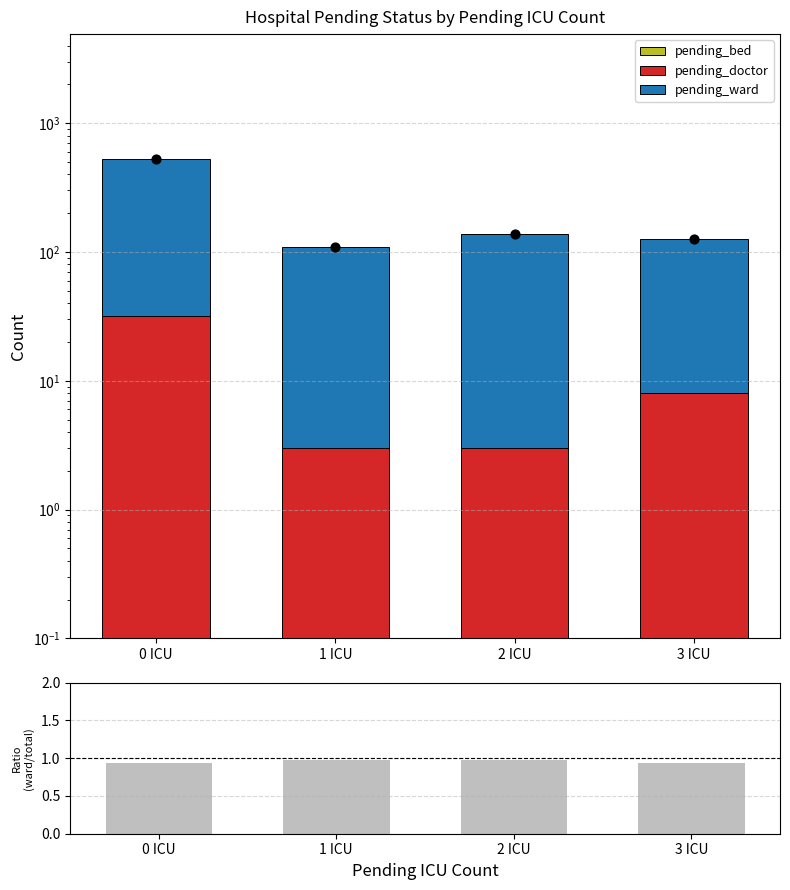

Which series reaches the maximum Y coordinate?

pending_ward